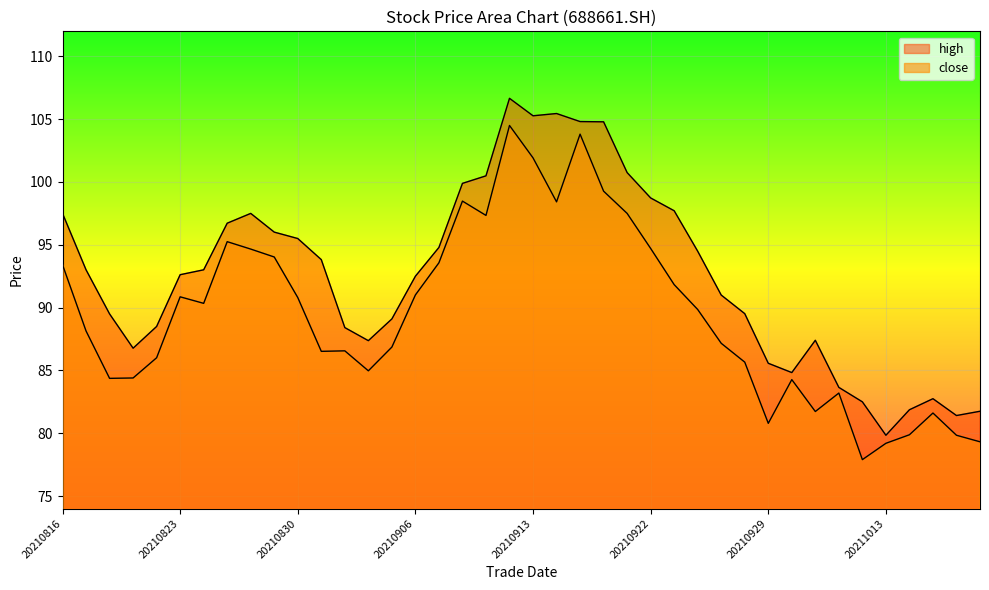

Which series has the widest spread of values?

high